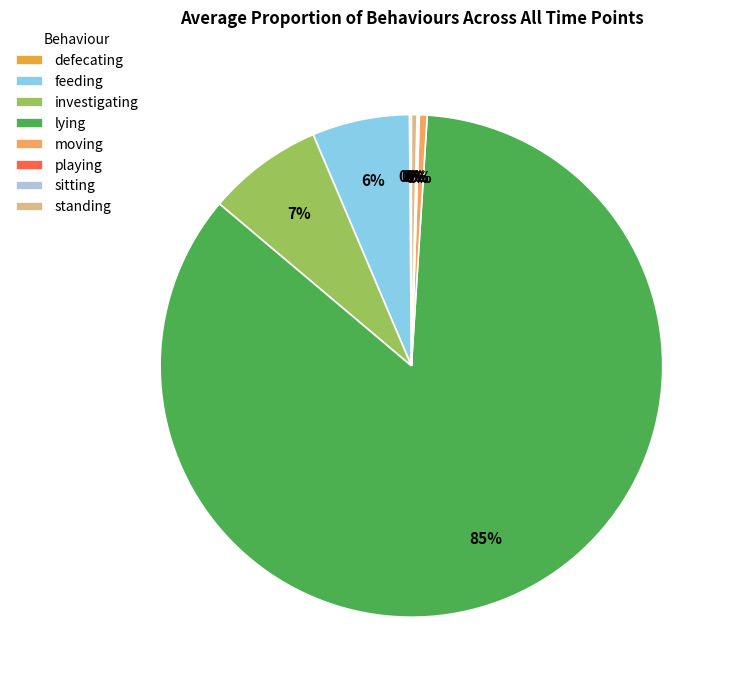

Is lying the majority of the pie?

Yes